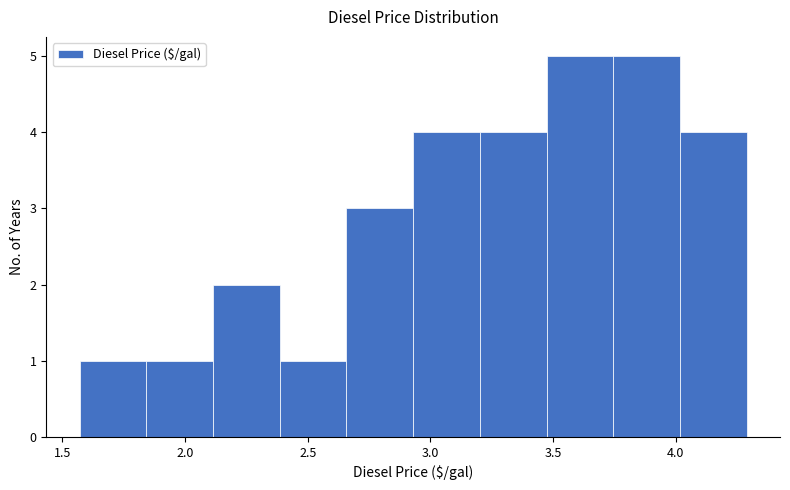

Reading left to right, transcribe this chart: for each bar, give the range it covers on the x-axis and its height. Neither the bar edges nor the heights are printed on the chart, so give them approximately, as read against the axes.

1.55 to 1.85: 1
1.85 to 2.10: 1
2.10 to 2.40: 2
2.40 to 2.65: 1
2.65 to 2.95: 3
2.95 to 3.20: 4
3.20 to 3.45: 4
3.45 to 3.75: 5
3.75 to 4.00: 5
4.00 to 4.30: 4